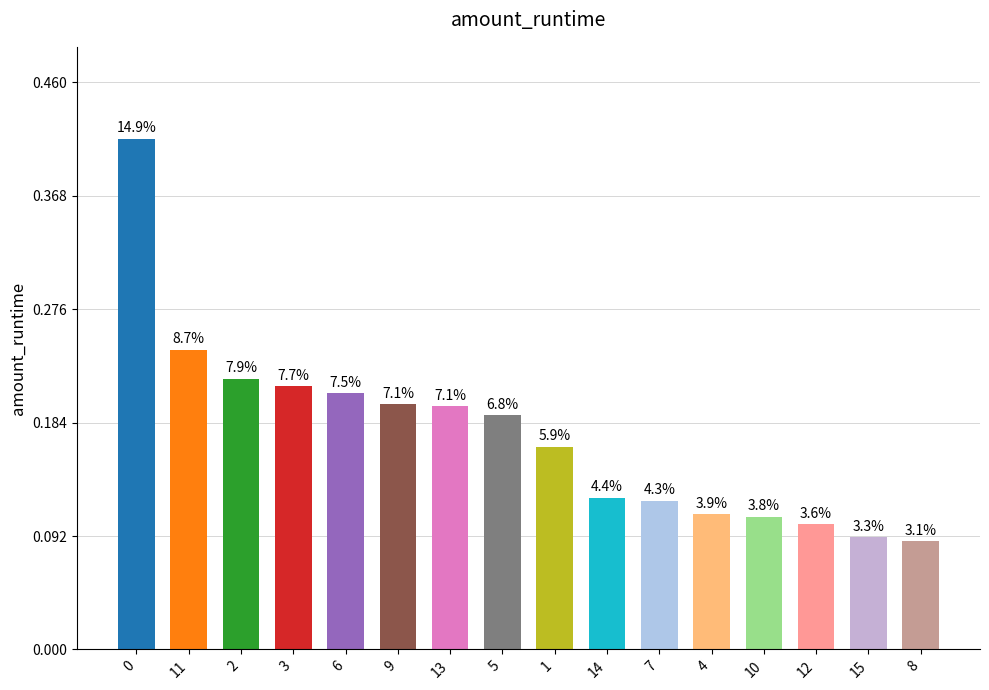

Does the chart contain any negative values?

No